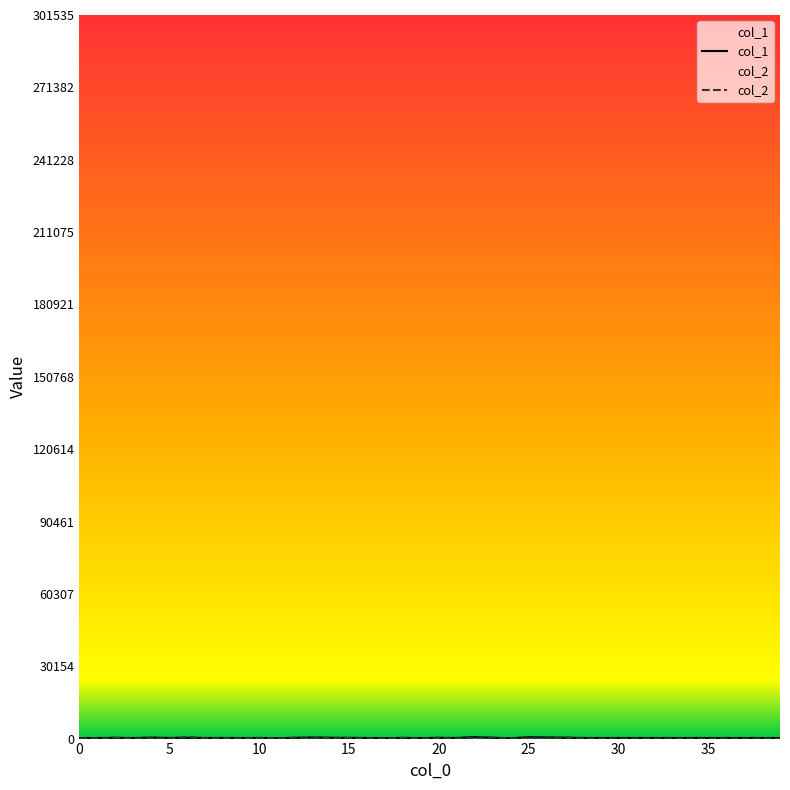

What is the label of the 35th point from the left?

34